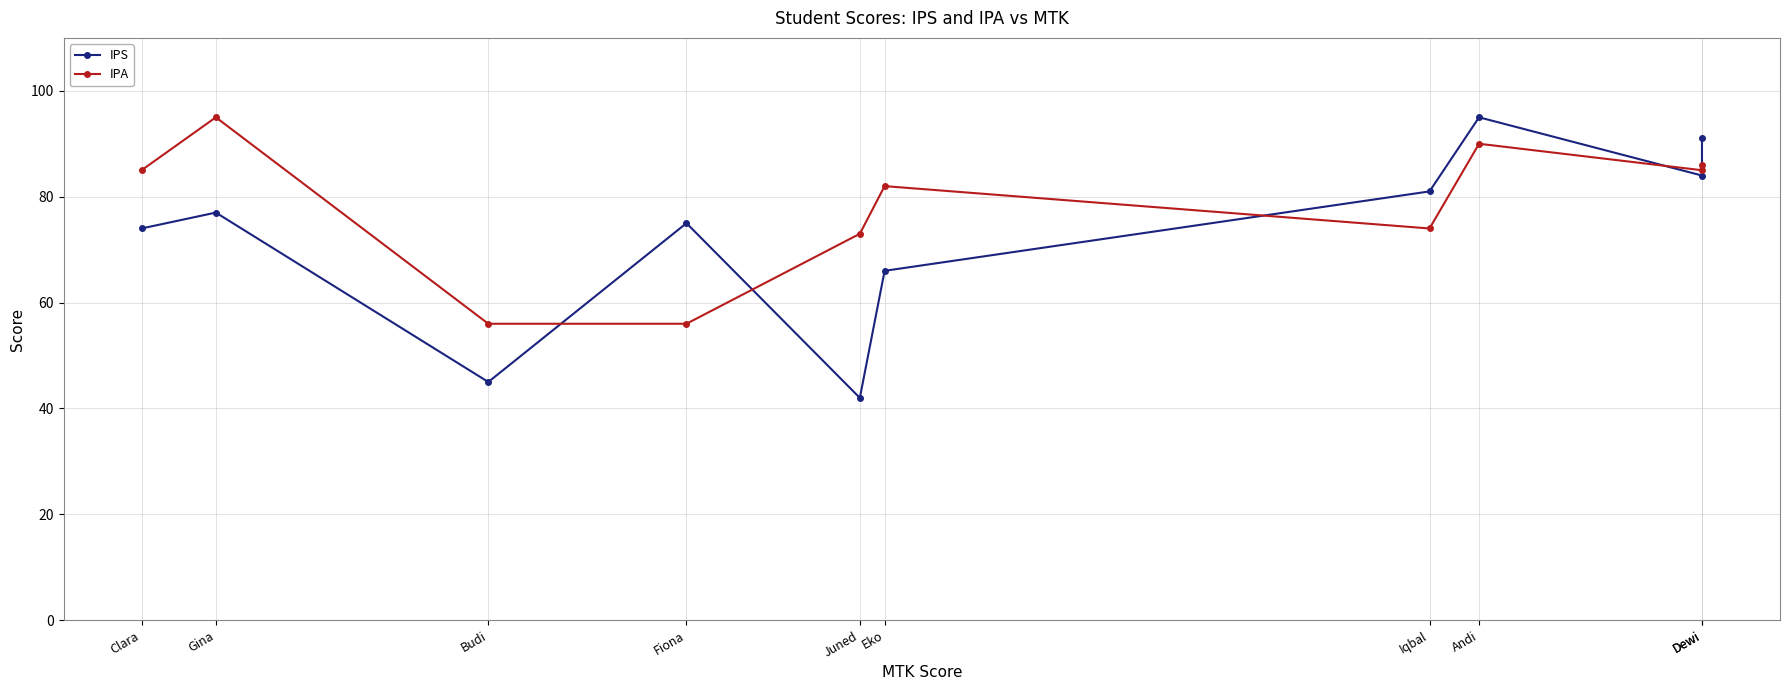

How many data points in IPA are less than 85?

5